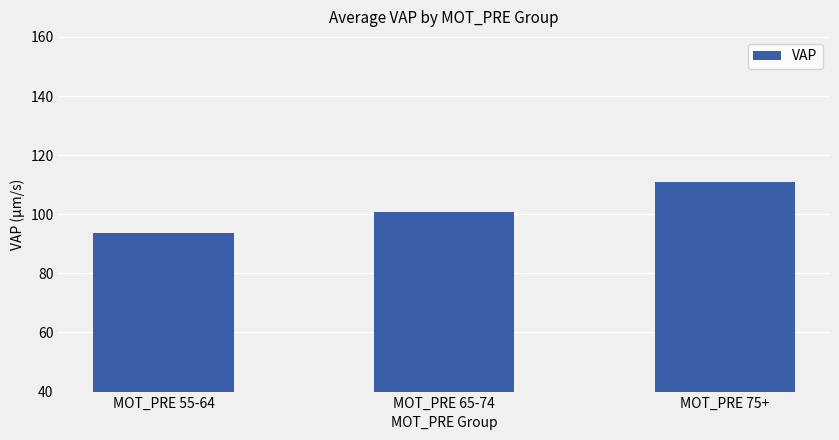

What is the sum of the values at MOT_PRE 55-64 and MOT_PRE 65-74?

194.5